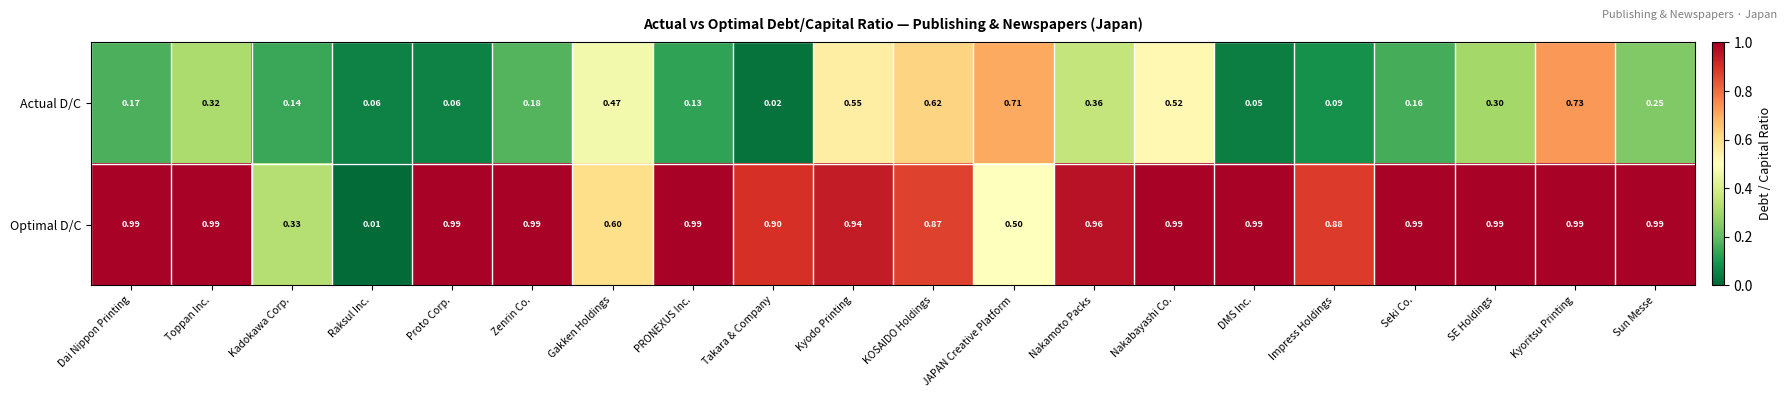

Where is Optimal D/C nearest to the value 0?

Raksul Inc.